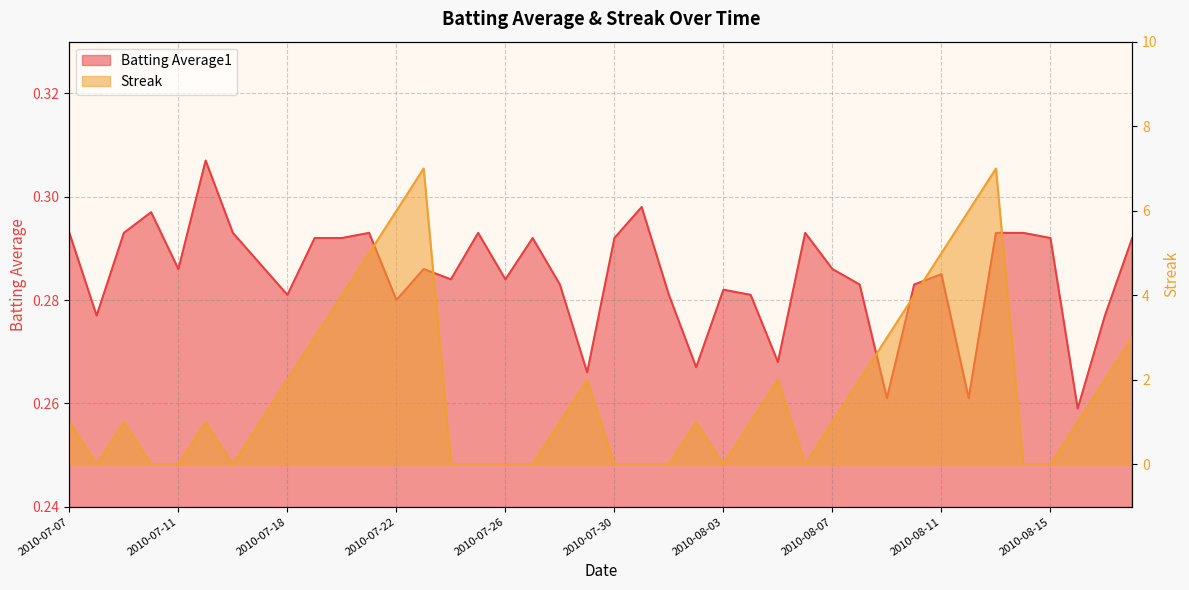

Reading left to right, what are all the values shown in this chart?

Batting Average1: 2010-07-07=0.3	2010-07-08=0.3	2010-07-09=0.3	2010-07-10=0.3	2010-07-11=0.3	2010-07-15=0.3	2010-07-16=0.3	2010-07-17=0.3	2010-07-18=0.3	2010-07-19=0.3	2010-07-20=0.3	2010-07-21=0.3	2010-07-22=0.3	2010-07-23=0.3	2010-07-24=0.3	2010-07-25=0.3	2010-07-26=0.3	2010-07-27=0.3	2010-07-28=0.3	2010-07-29=0.3	2010-07-30=0.3	2010-07-31=0.3	2010-08-01=0.3	2010-08-02=0.3	2010-08-03=0.3	2010-08-04=0.3	2010-08-05=0.3	2010-08-06=0.3	2010-08-07=0.3	2010-08-08=0.3	2010-08-09=0.3	2010-08-10=0.3	2010-08-11=0.3	2010-08-12=0.3	2010-08-13=0.3	2010-08-14=0.3	2010-08-15=0.3	2010-08-16=0.3	2010-08-17=0.3	2010-08-18=0.3
Streak: 2010-07-07=1.0	2010-07-08=0.0	2010-07-09=1.0	2010-07-10=0.0	2010-07-11=0.0	2010-07-15=1.0	2010-07-16=0.0	2010-07-17=1.0	2010-07-18=2.0	2010-07-19=3.0	2010-07-20=4.0	2010-07-21=5.0	2010-07-22=6.0	2010-07-23=7.0	2010-07-24=0.0	2010-07-25=0.0	2010-07-26=0.0	2010-07-27=0.0	2010-07-28=1.0	2010-07-29=2.0	2010-07-30=0.0	2010-07-31=0.0	2010-08-01=0.0	2010-08-02=1.0	2010-08-03=0.0	2010-08-04=1.0	2010-08-05=2.0	2010-08-06=0.0	2010-08-07=1.0	2010-08-08=2.0	2010-08-09=3.0	2010-08-10=4.0	2010-08-11=5.0	2010-08-12=6.0	2010-08-13=7.0	2010-08-14=0.0	2010-08-15=0.0	2010-08-16=1.0	2010-08-17=2.0	2010-08-18=3.0